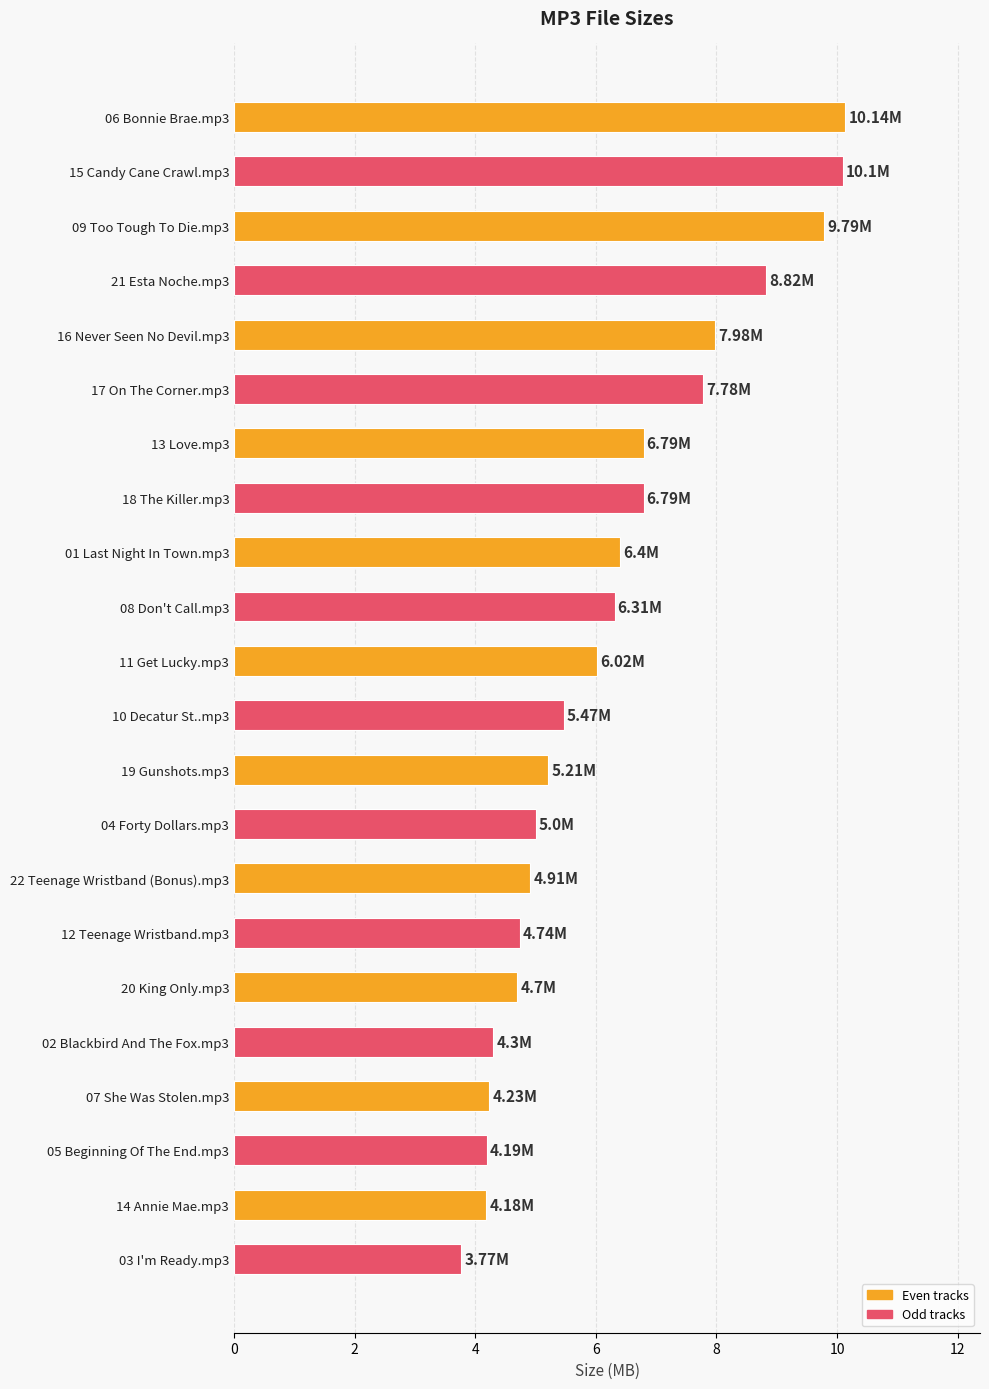

What is the average value?

6.3